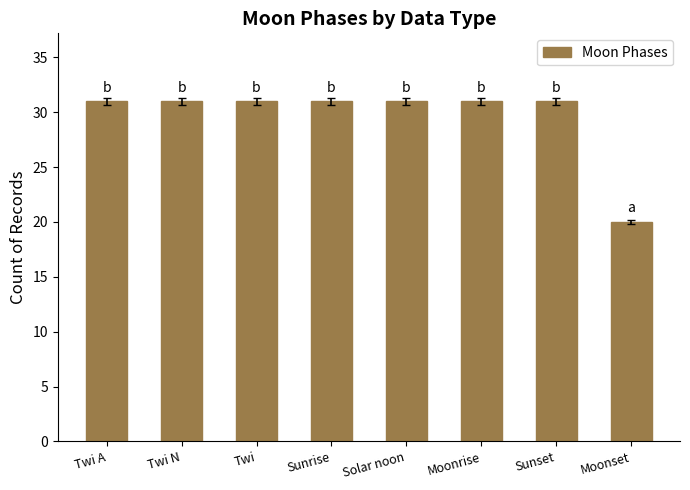

Reading left to right, list all the values displayed in this chart.

Twi A=31	Twi N=31	Twi=31	Sunrise=31	Solar noon=31	Moonrise=31	Sunset=31	Moonset=20